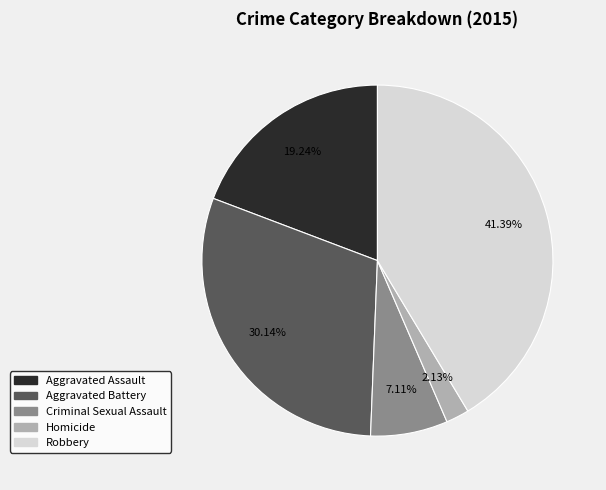

To the nearest percent, what portion does Criminal Sexual Assault represent?

7%